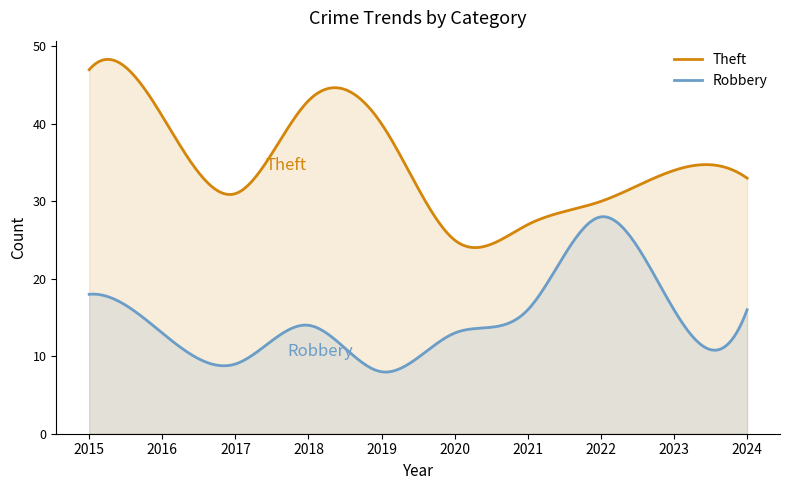

Reading left to right, what are all the values shown in this chart?

Theft: 47	41	31	43	40	25	27	30	34	33
Robbery: 18	13	9	14	8	13	16	28	16	16